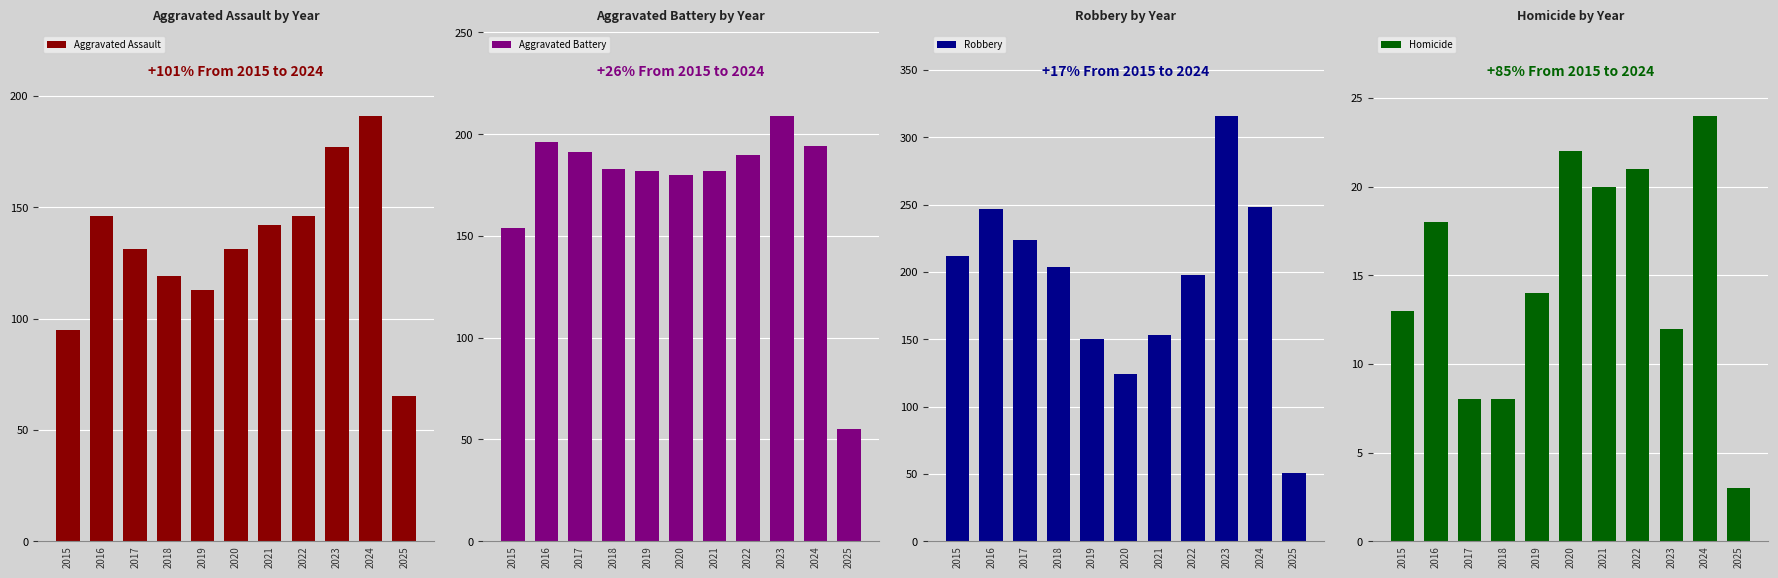

Rank the categories by Robbery value from lowest to highest.

2025, 2020, 2019, 2021, 2022, 2018, 2015, 2017, 2016, 2024, 2023